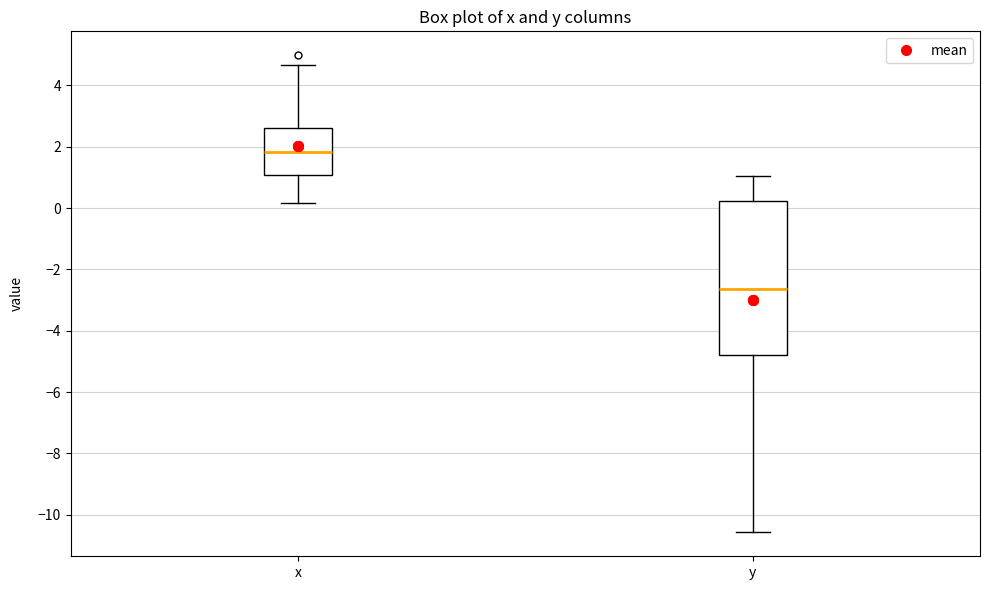

Comparing the boxes themselves (not the whiskers), which one is the tallest?

y